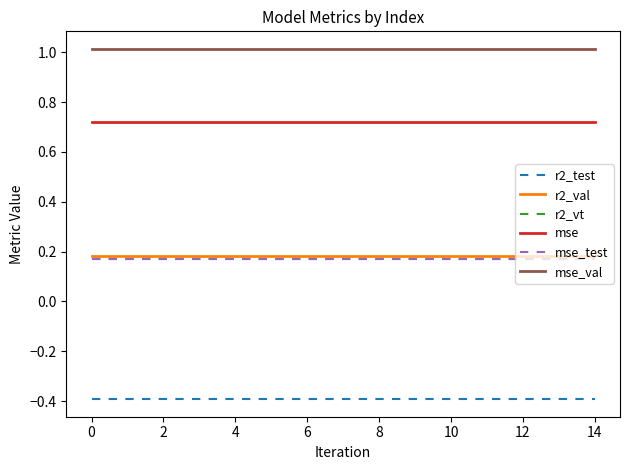

What is the minimum value shown in the chart?

-0.4